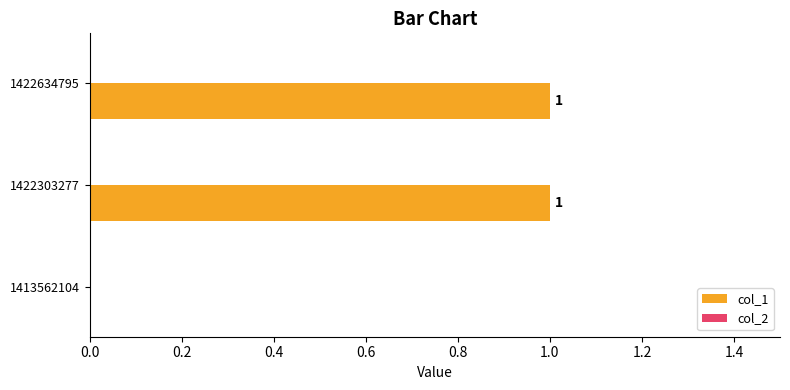

Which has a higher value, 1413562104 or 1422634795?

1422634795